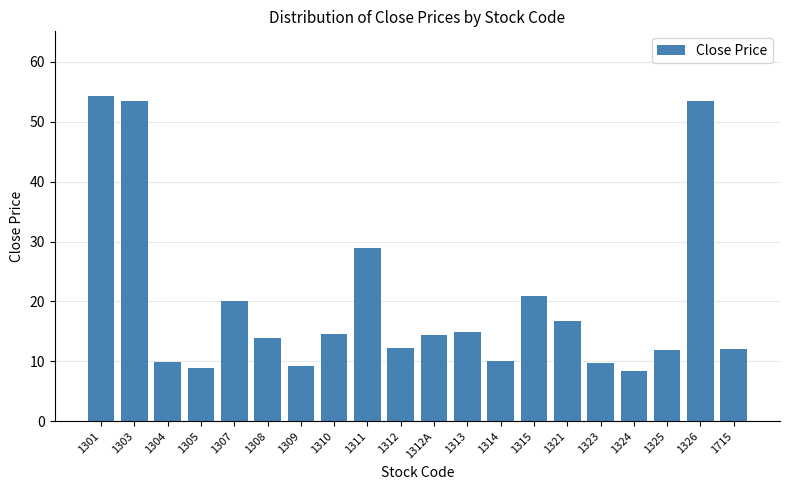

What is the ratio of the value at 1307 to the value at 1321?

1.2